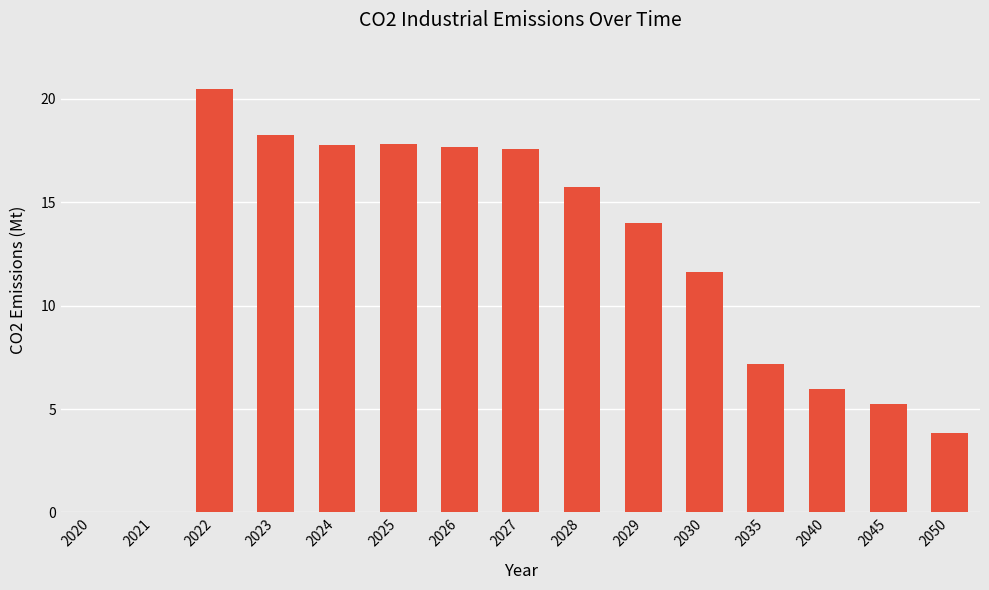

Are the bars horizontal?

No